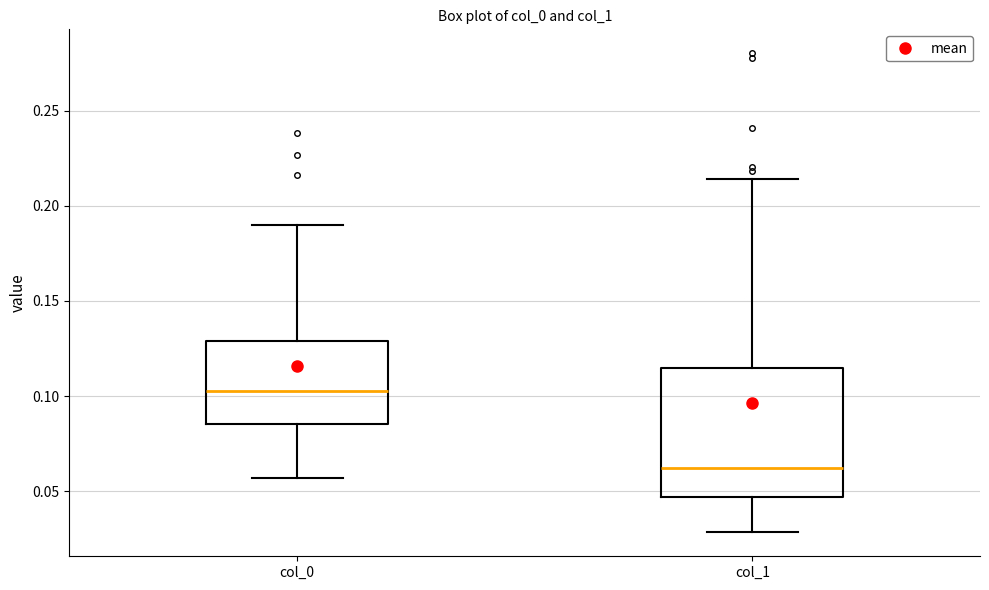

Reading left to right, transcribe this box plot: for each box, give where its median line is, the range the box spans, and where its two whiskers end, as read against the y-axis. The values are not printed on the chart, so give them approximately, as read against the axis.

col_0: median 0.105, box 0.085 to 0.130, whiskers 0.055 to 0.190
col_1: median 0.060, box 0.045 to 0.115, whiskers 0.030 to 0.215